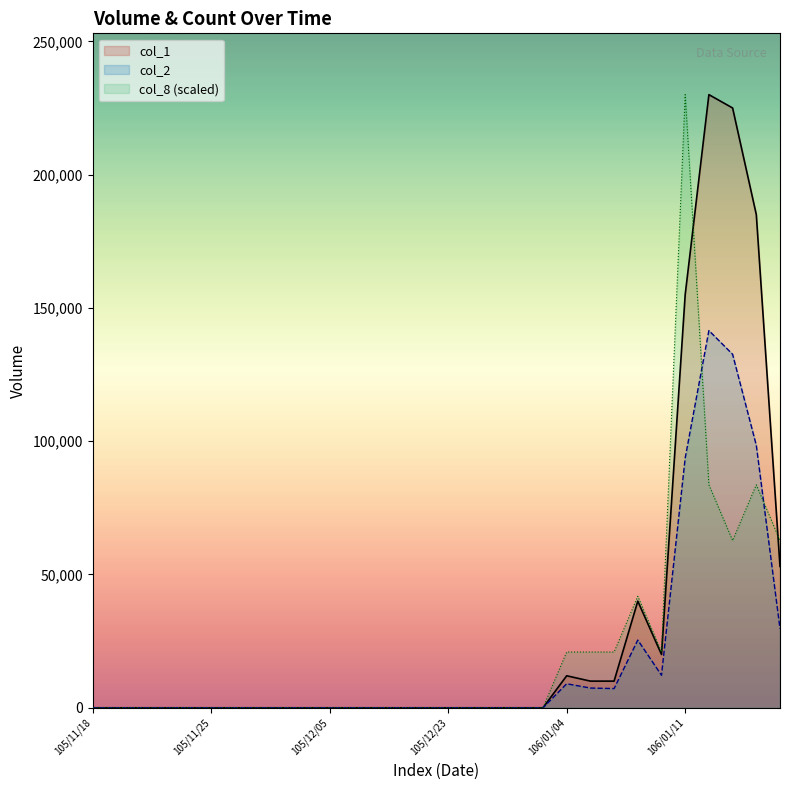

At which category does col_8 reach its first local peak?

106/01/09